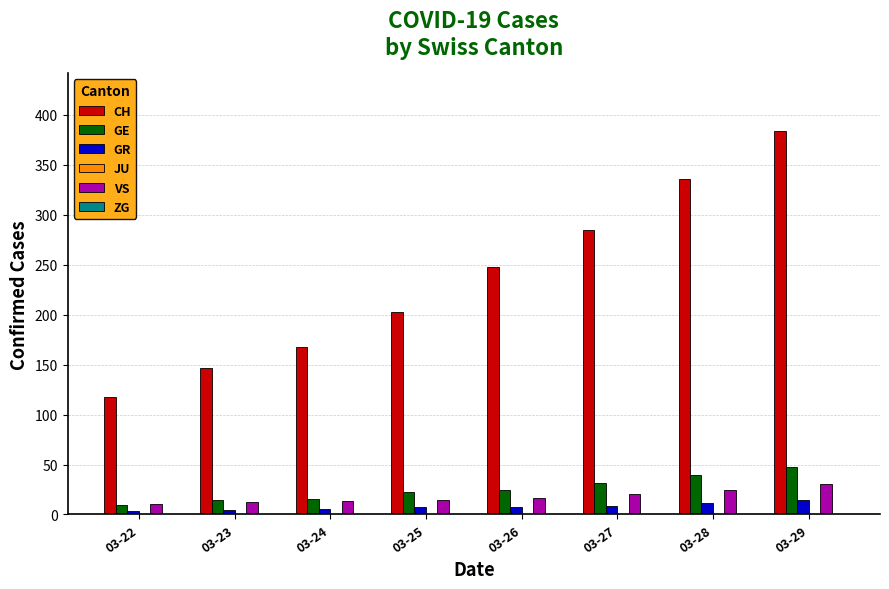

Which series has the largest total across all categories?

CH